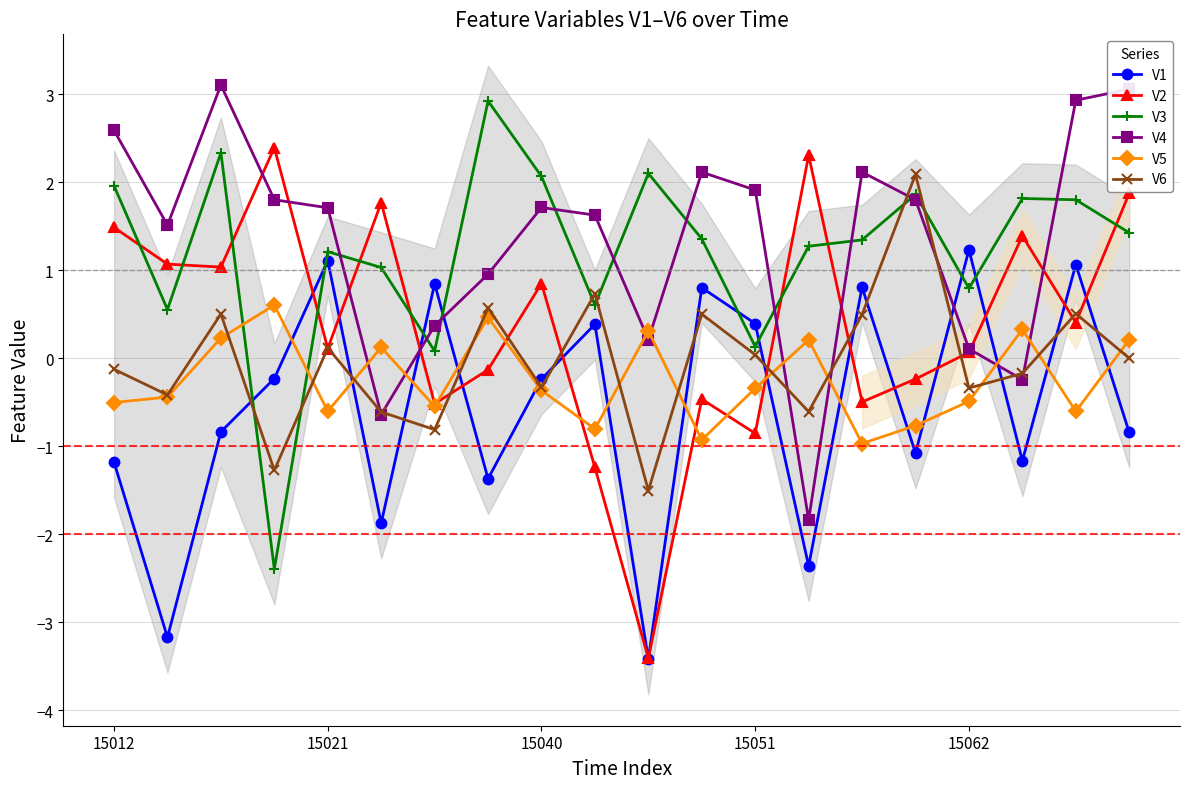

Which series ends up on top after the final intersection of V4 and V2?

V4